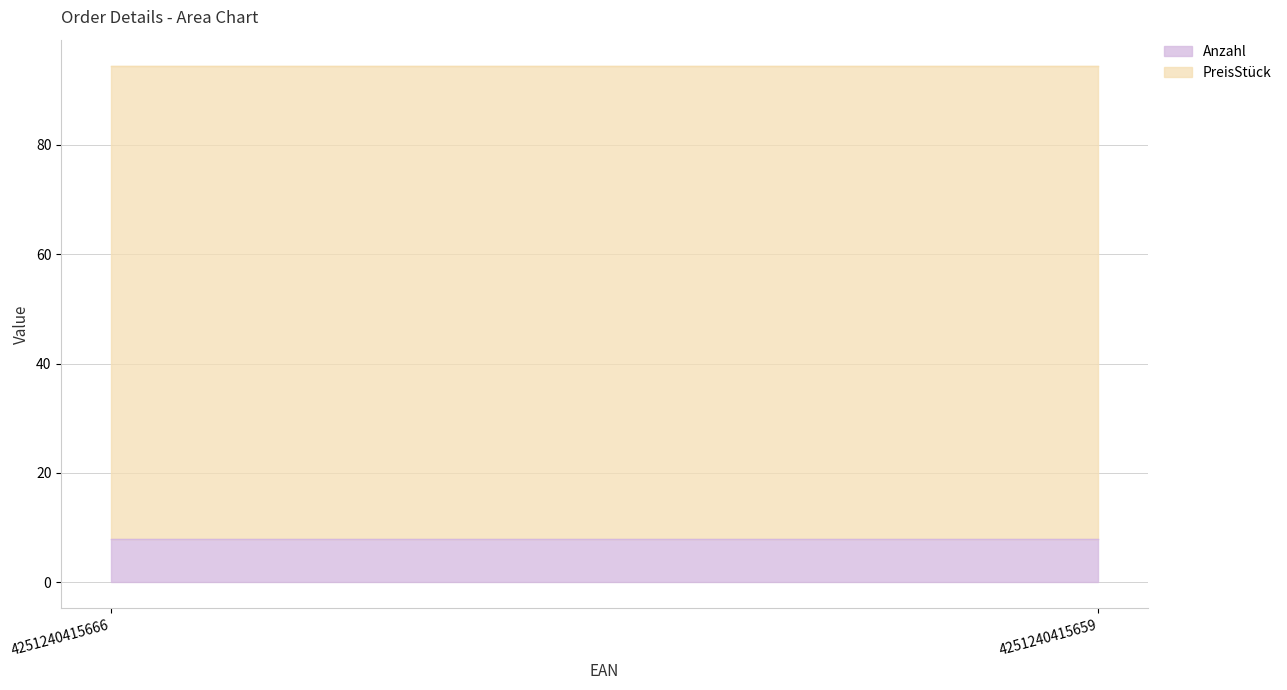

Rank the series by their maximum value, from highest to lowest.

PreisStück, Anzahl